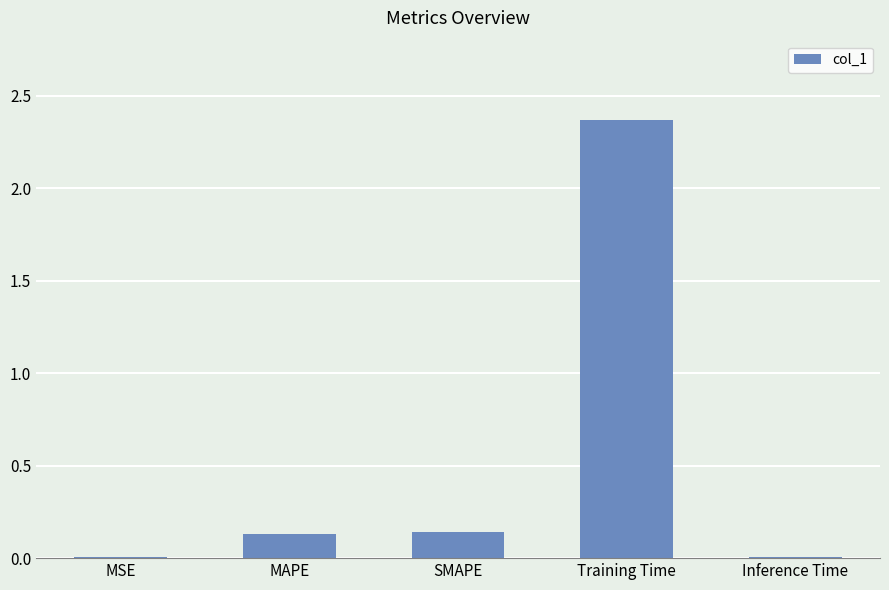

What is the sum of all values?

2.7